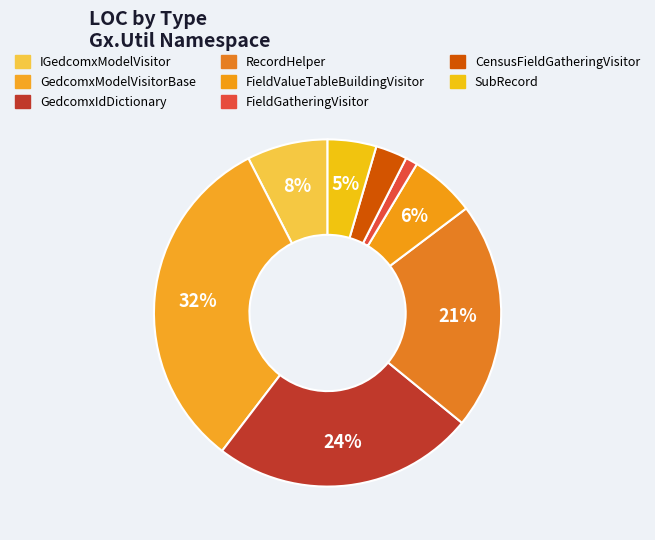

To the nearest percent, what portion does FieldValueTableBuildingVisitor represent?

6%